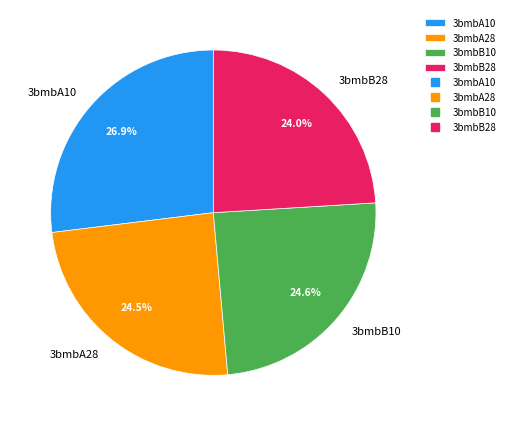

Which has a higher value, 3bmbB28 or 3bmbB10?

3bmbB10